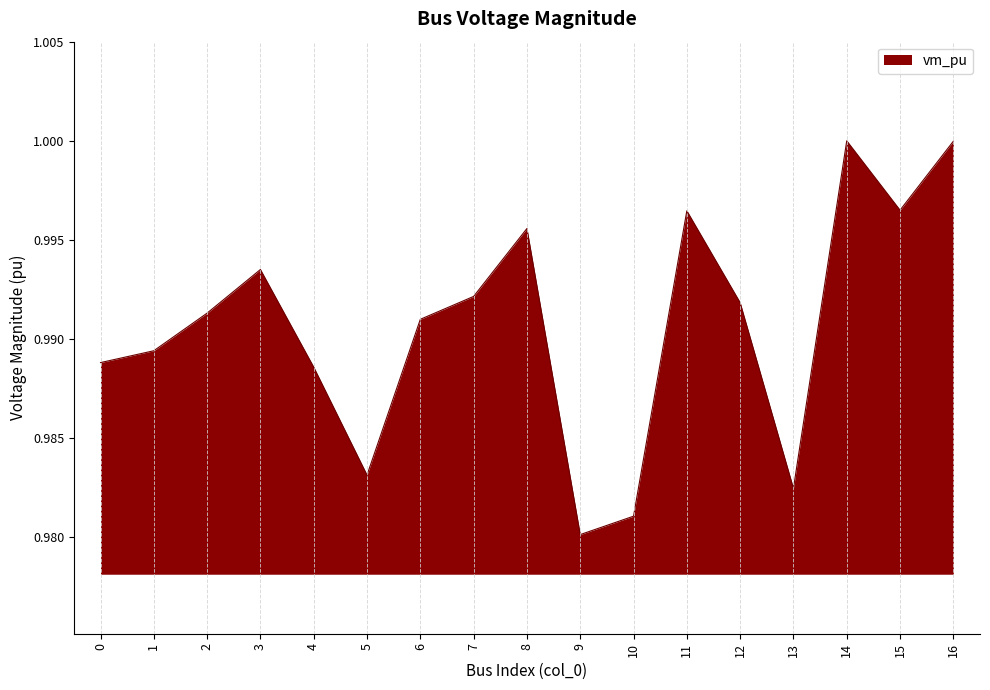

How many lines are shown in the chart?

1